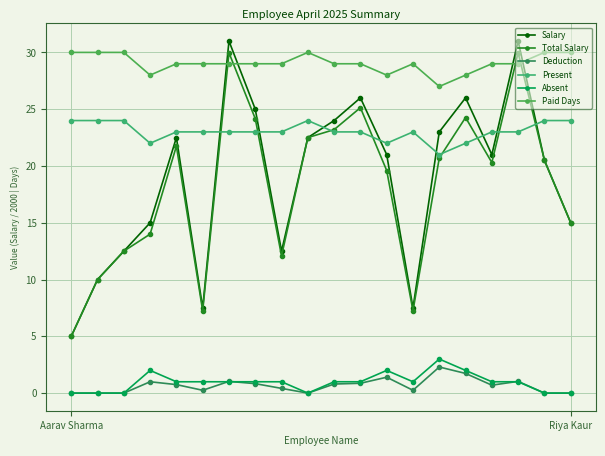

Does the chart have visible grid lines?

Yes